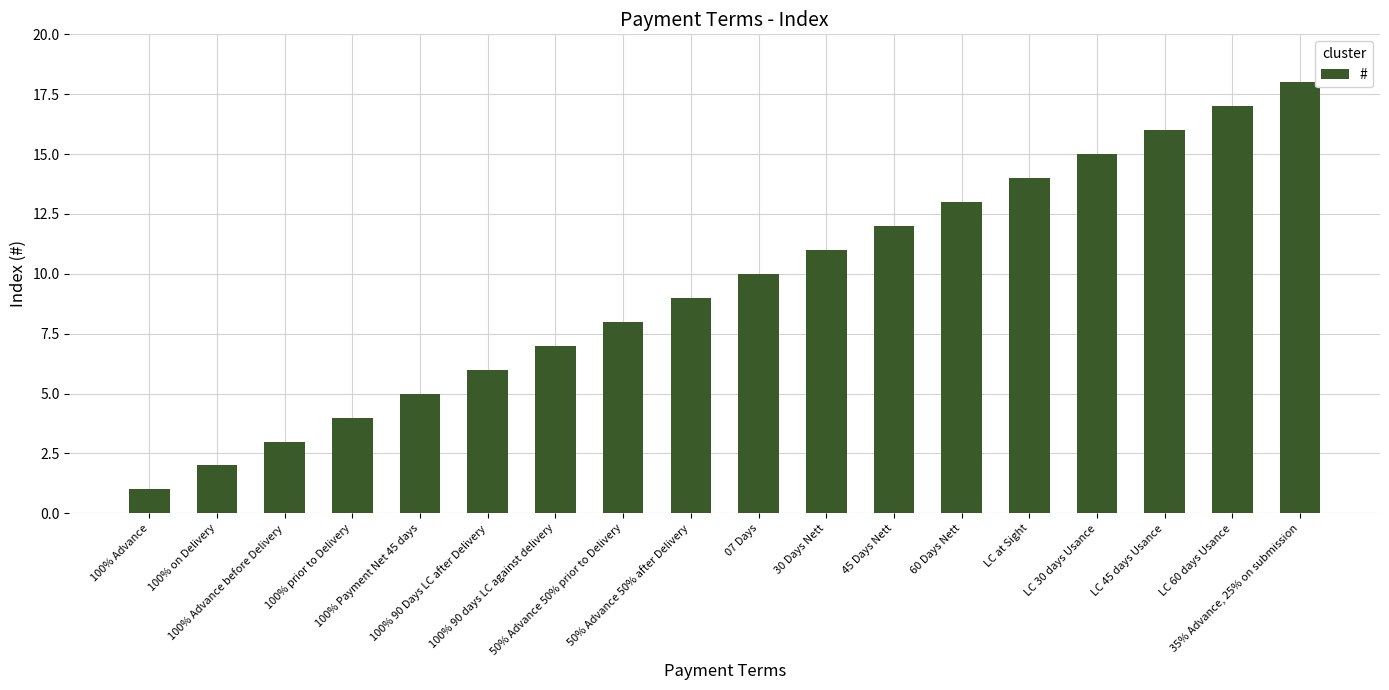

List the labels in order of value, largest first.

35% Advance, 25% on submission, LC 60 days Usance, LC 45 days Usance, LC 30 days Usance, LC at Sight, 60 Days Nett, 45 Days Nett, 30 Days Nett, 07 Days, 50% Advance 50% after Delivery, 50% Advance 50% prior to Delivery, 100% 90 days LC against delivery, 100% 90 Days LC after Delivery, 100% Payment Net 45 days, 100% prior to Delivery, 100% Advance before Delivery, 100% on Delivery, 100% Advance